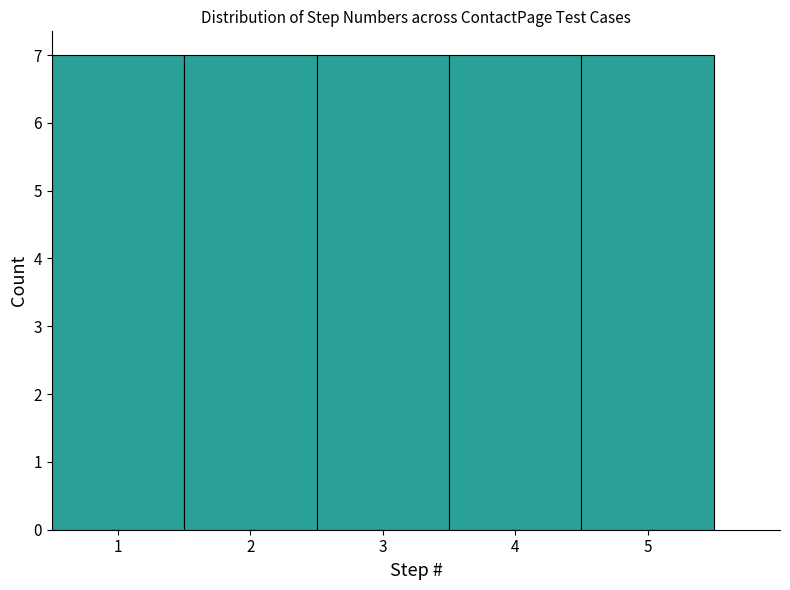

Reading left to right, transcribe this chart: for each bar, give the range it covers on the x-axis and its height. The values are not printed on the chart, so give them approximately, as read against the axis.

0.5 to 1.5: 7
1.5 to 2.5: 7
2.5 to 3.5: 7
3.5 to 4.5: 7
4.5 to 5.5: 7